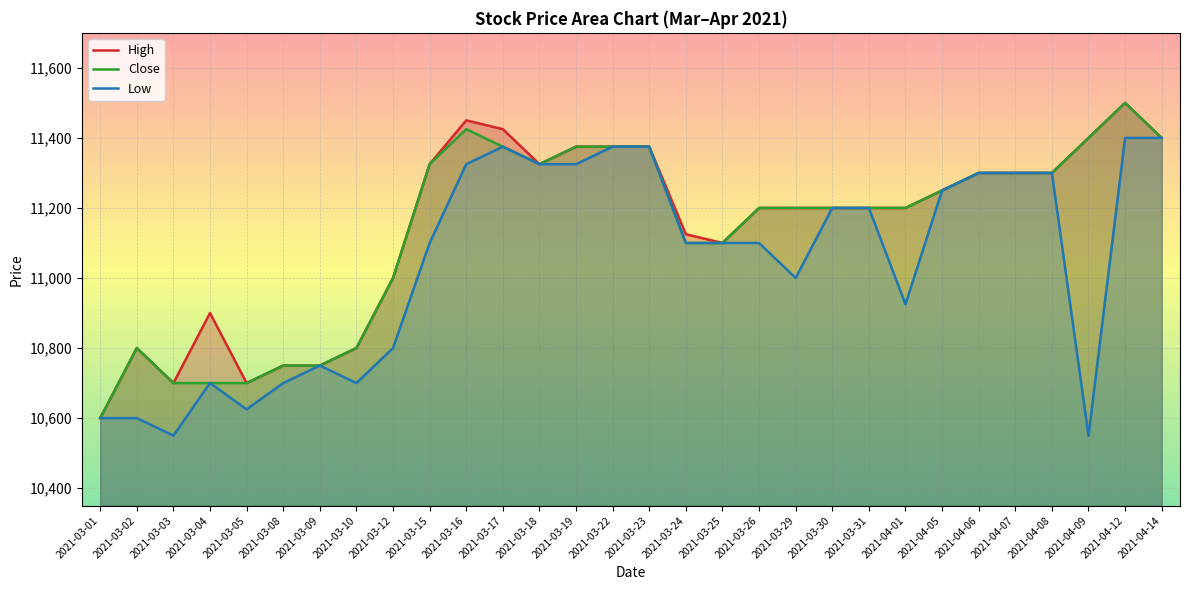

True or false: Close and Low cross at least once.

False